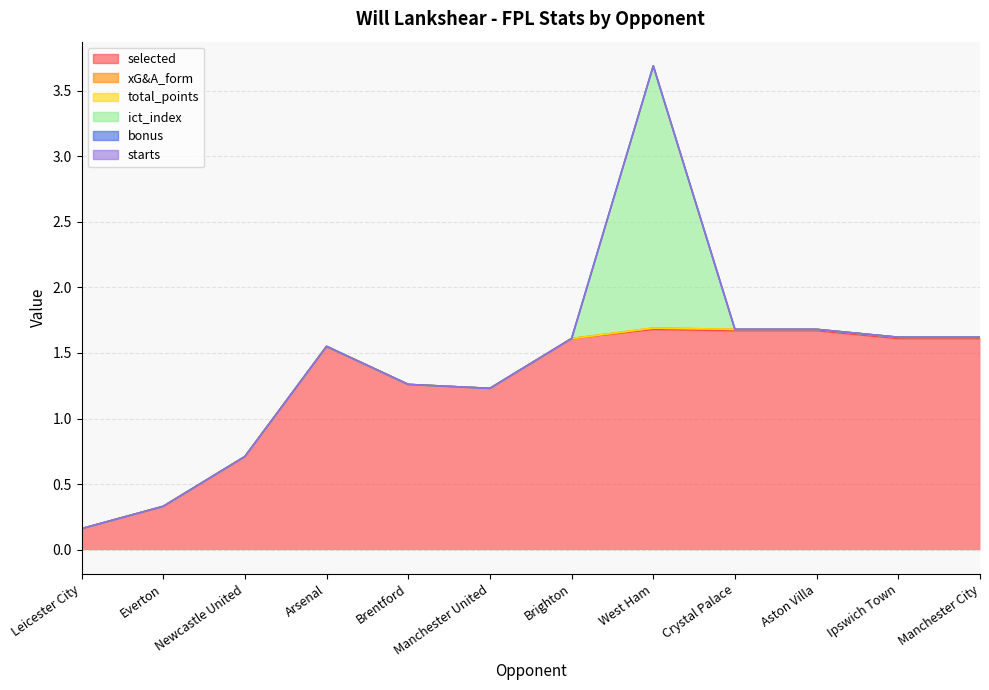

Reading left to right, list all the values displayed in this chart.

selected: Leicester City=0.2	Everton=0.3	Newcastle United=0.7	Arsenal=1.6	Brentford=1.3	Manchester United=1.2	Brighton=1.6	West Ham=1.7	Crystal Palace=1.7	Aston Villa=1.7	Ipswich Town=1.6	Manchester City=1.6
xG&A_form: Leicester City=0.0	Everton=0.0	Newcastle United=0.0	Arsenal=0.0	Brentford=0.0	Manchester United=0.0	Brighton=0.0	West Ham=0.0	Crystal Palace=0.0	Aston Villa=0.0	Ipswich Town=0.0	Manchester City=0.0
total_points: Leicester City=0.0	Everton=0.0	Newcastle United=0.0	Arsenal=0.0	Brentford=0.0	Manchester United=0.0	Brighton=0.0	West Ham=0.0	Crystal Palace=0.0	Aston Villa=0.0	Ipswich Town=0.0	Manchester City=0.0
ict_index: Leicester City=0.0	Everton=0.0	Newcastle United=0.0	Arsenal=0.0	Brentford=0.0	Manchester United=0.0	Brighton=0.0	West Ham=2.0	Crystal Palace=0.0	Aston Villa=0.0	Ipswich Town=0.0	Manchester City=0.0
bonus: Leicester City=0.0	Everton=0.0	Newcastle United=0.0	Arsenal=0.0	Brentford=0.0	Manchester United=0.0	Brighton=0.0	West Ham=0.0	Crystal Palace=0.0	Aston Villa=0.0	Ipswich Town=0.0	Manchester City=0.0
starts: Leicester City=0.0	Everton=0.0	Newcastle United=0.0	Arsenal=0.0	Brentford=0.0	Manchester United=0.0	Brighton=0.0	West Ham=0.0	Crystal Palace=0.0	Aston Villa=0.0	Ipswich Town=0.0	Manchester City=0.0